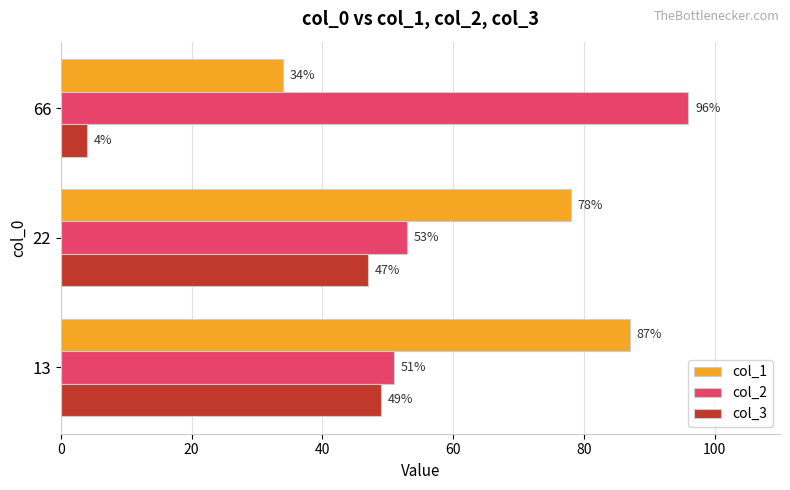

What is the minimum value for col_1?

34